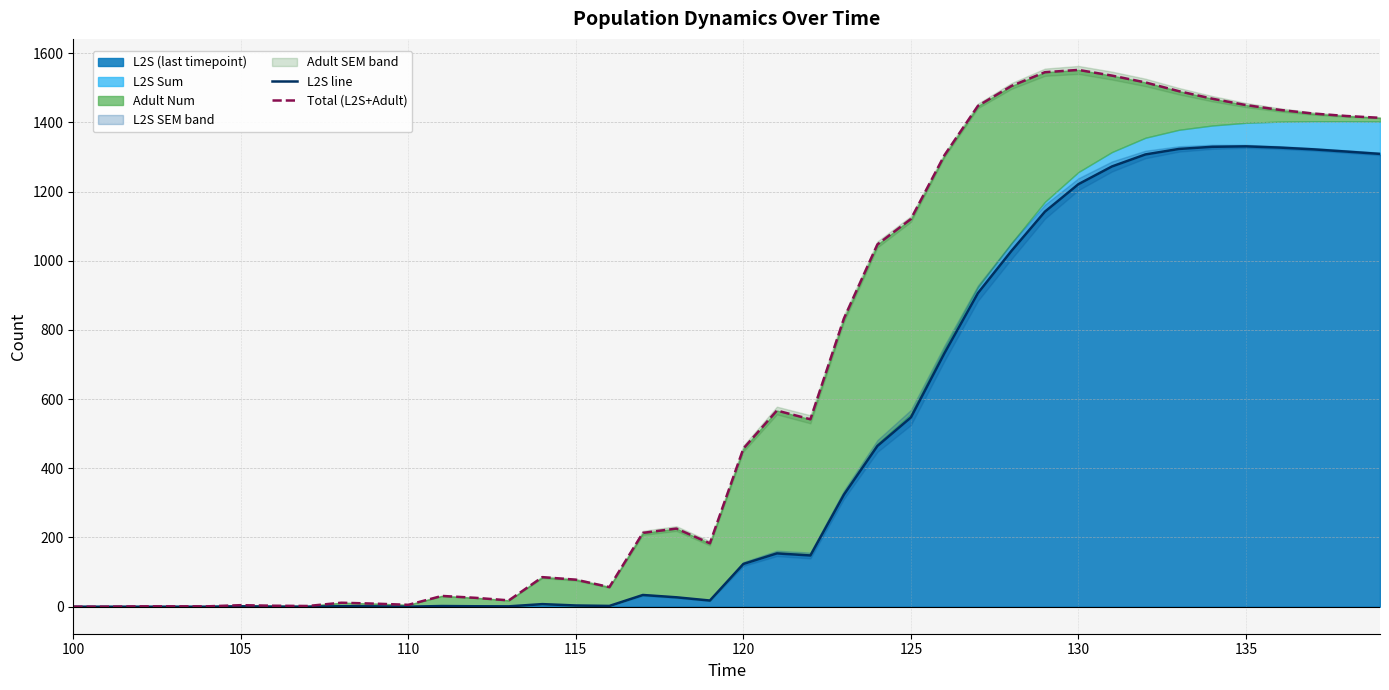

At how many categories does at least one series exceed 347?

20